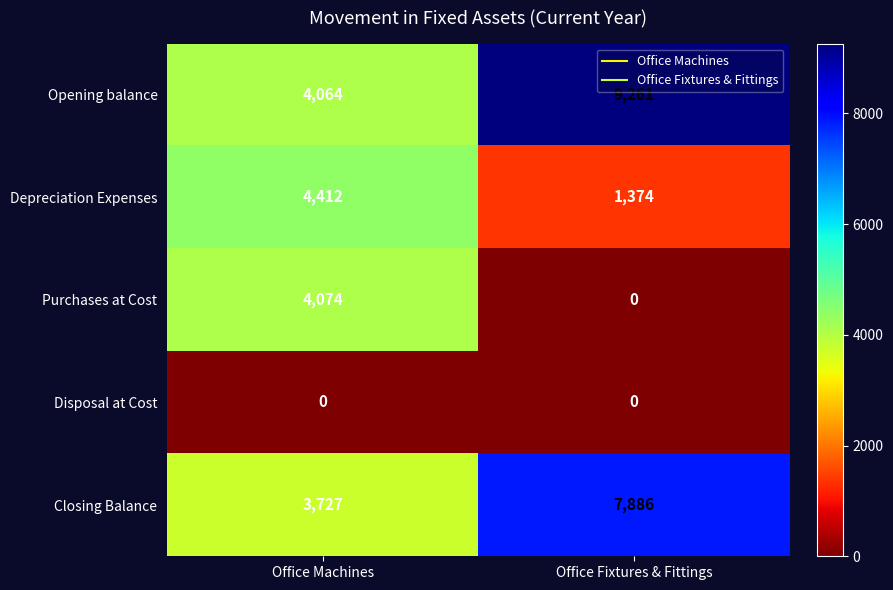

Is the value of Depreciation Expenses at Office Fixtures & Fittings greater than the value of Purchases at Cost at Office Fixtures & Fittings?

Yes